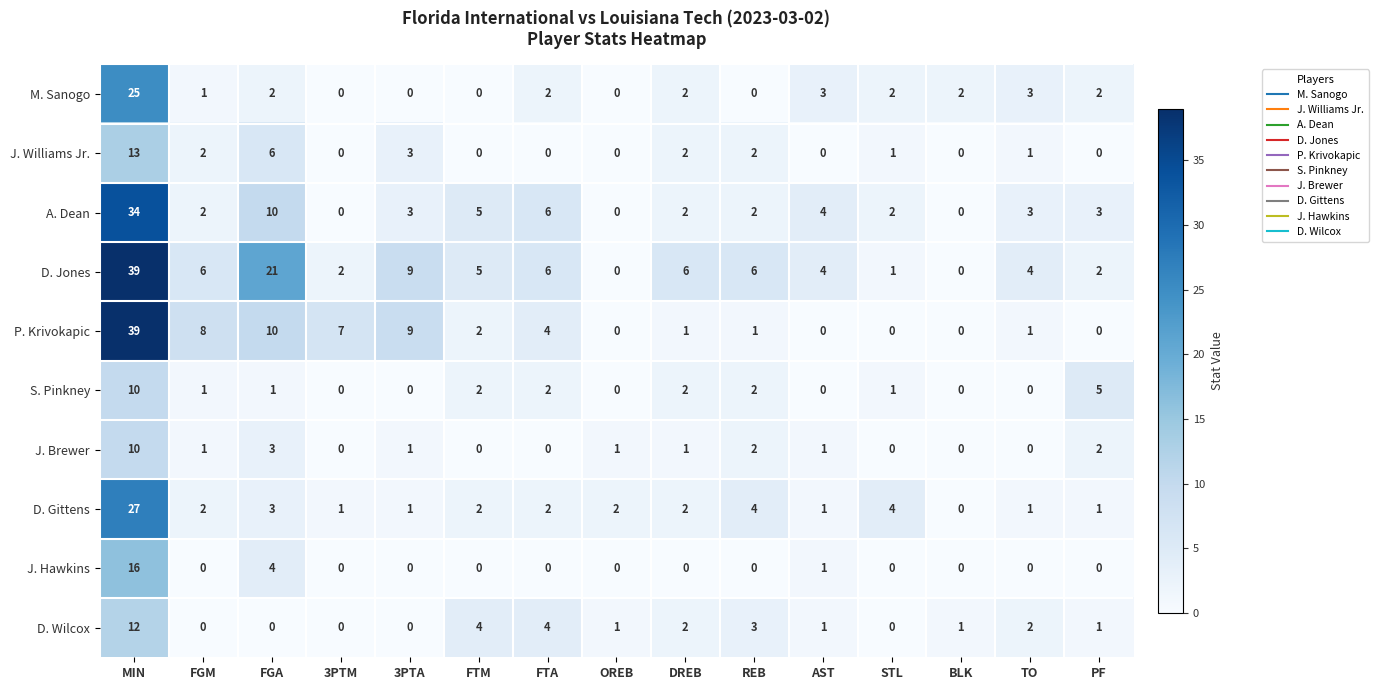

What is the sum of all D. Gittens values?

53